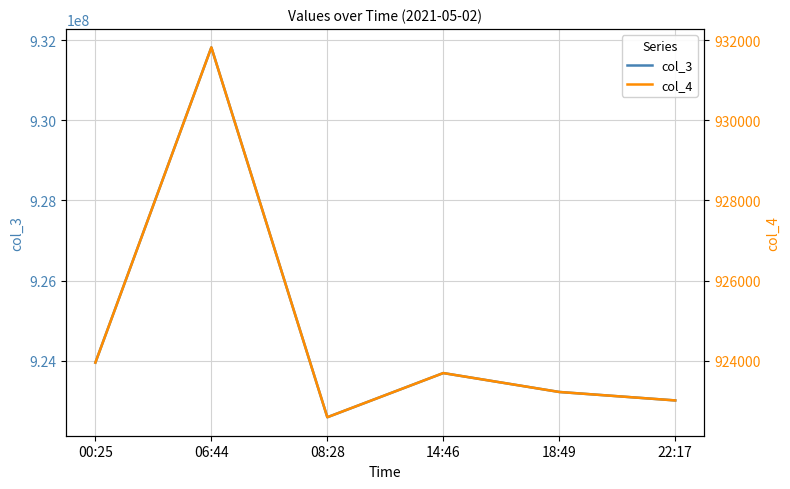

Reading left to right, transcribe all the data shown in this chart.

col_3: 00:25=923953620	06:44=931817947	08:28=922590654	14:46=923692445	18:49=923220770	22:17=923009808
col_4: 00:25=923953	06:44=931817	08:28=922590	14:46=923692	18:49=923220	22:17=923009